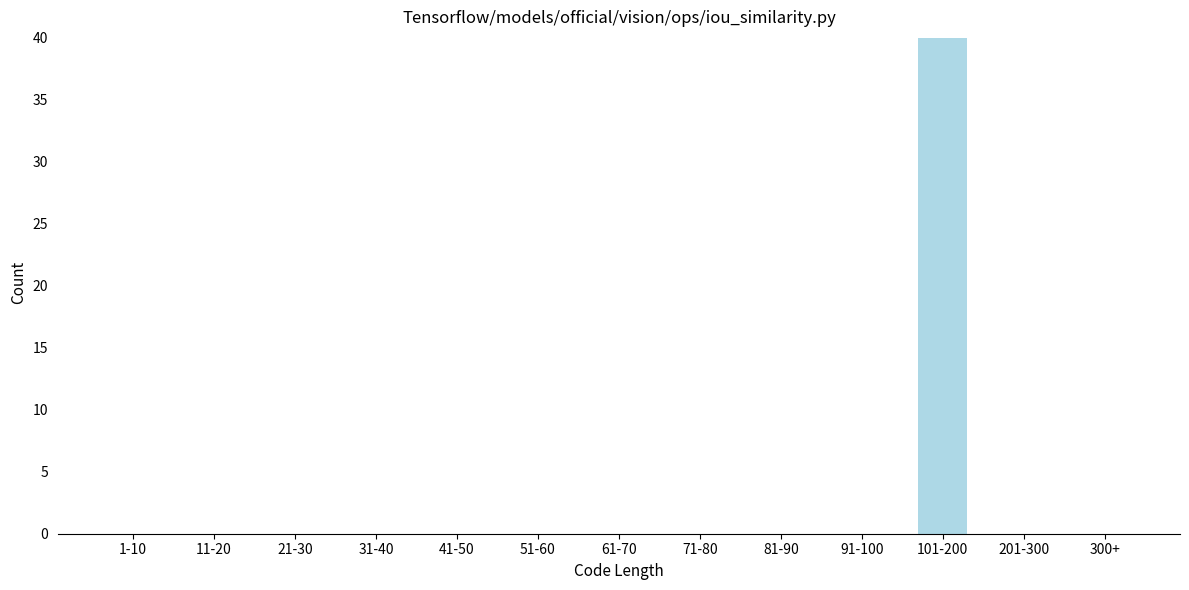

Reading left to right, transcribe all the data shown in this chart.

1-10=0	11-20=0	21-30=0	31-40=0	41-50=0	51-60=0	61-70=0	71-80=0	81-90=0	91-100=0	101-200=40	201-300=0	300+=0